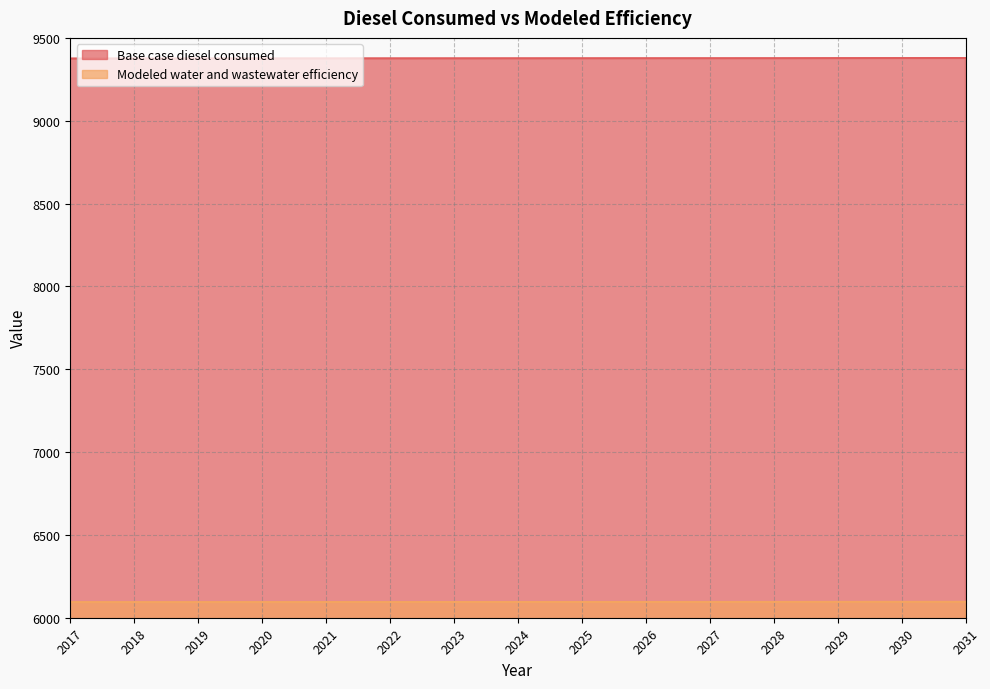

True or false: Base case diesel consumed has more than 1 points higher than both neighbors.

False